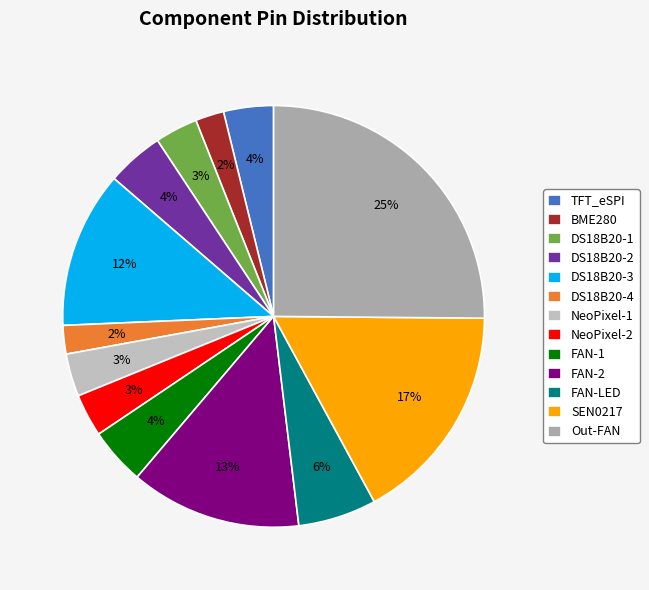

Do NeoPixel-1 and FAN-1 together represent more than half of the pie?

No